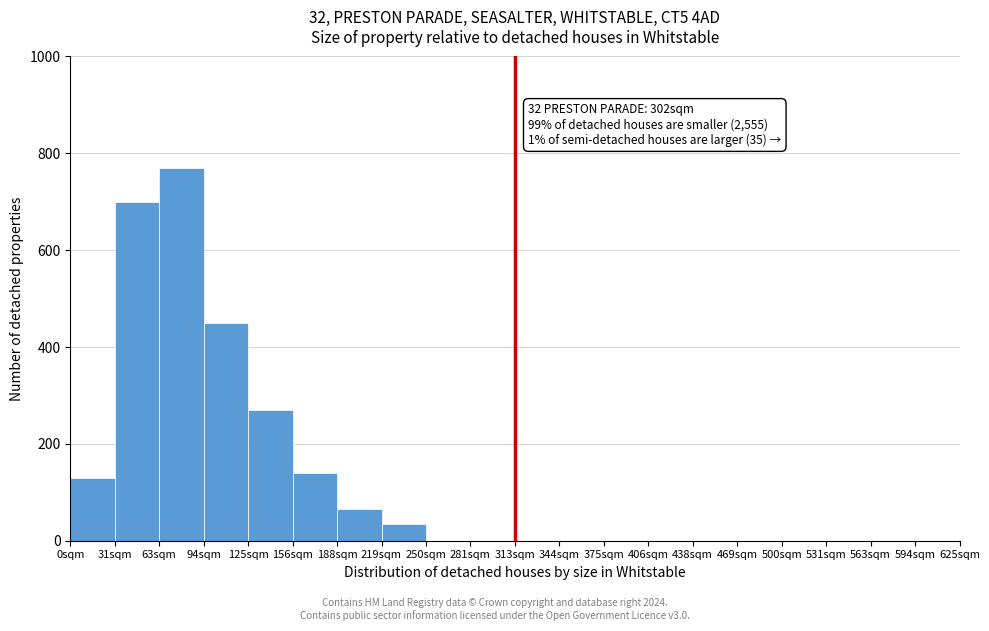

Reading left to right, transcribe all the data shown in this chart.

0sqm=130	31sqm=700	63sqm=770	94sqm=450	125sqm=270	156sqm=140	188sqm=65	219sqm=35	250sqm=0	281sqm=0	313sqm=0	344sqm=0	375sqm=0	406sqm=0	438sqm=0	469sqm=0	500sqm=0	531sqm=0	563sqm=0	594sqm=0